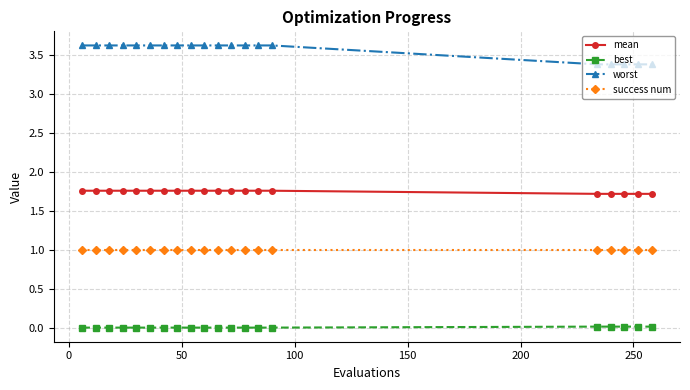

Which series has the largest total across all categories?

worst